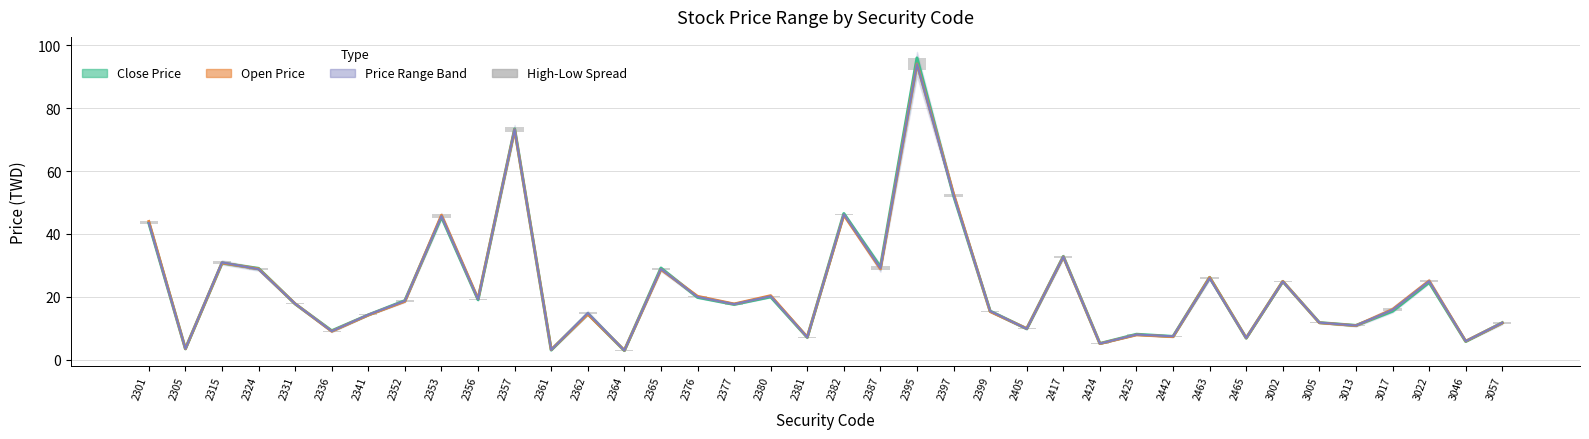

What is the value of the High-Low Spread bar at the 6th from the left?

0.3